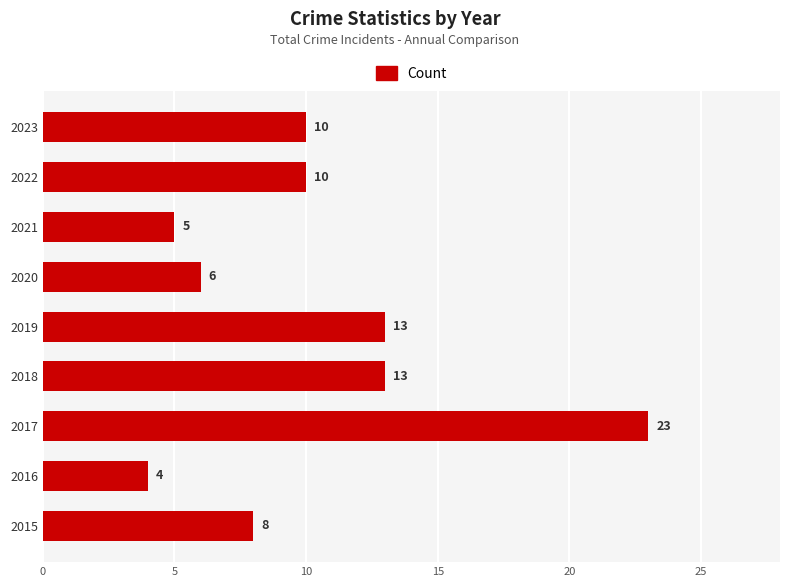

What is the sum of all values?

92